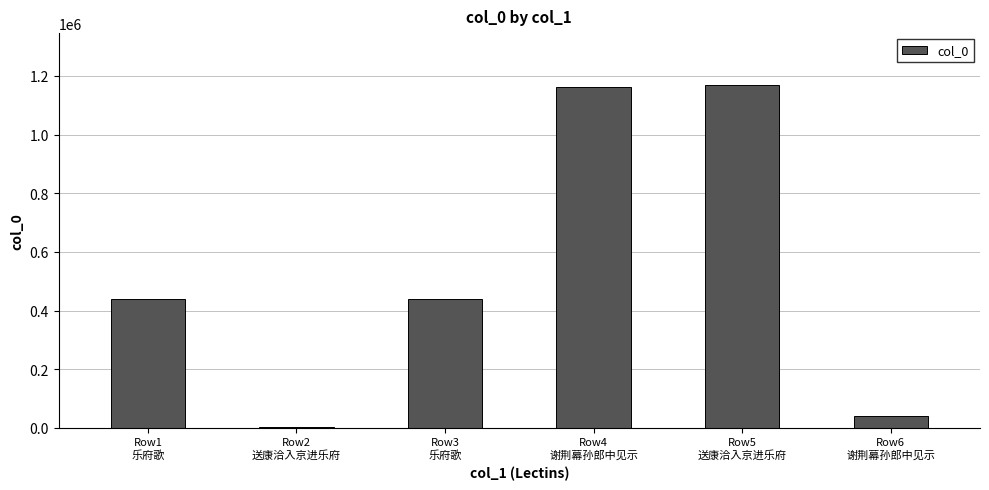

What is the greatest value displayed?

1170695